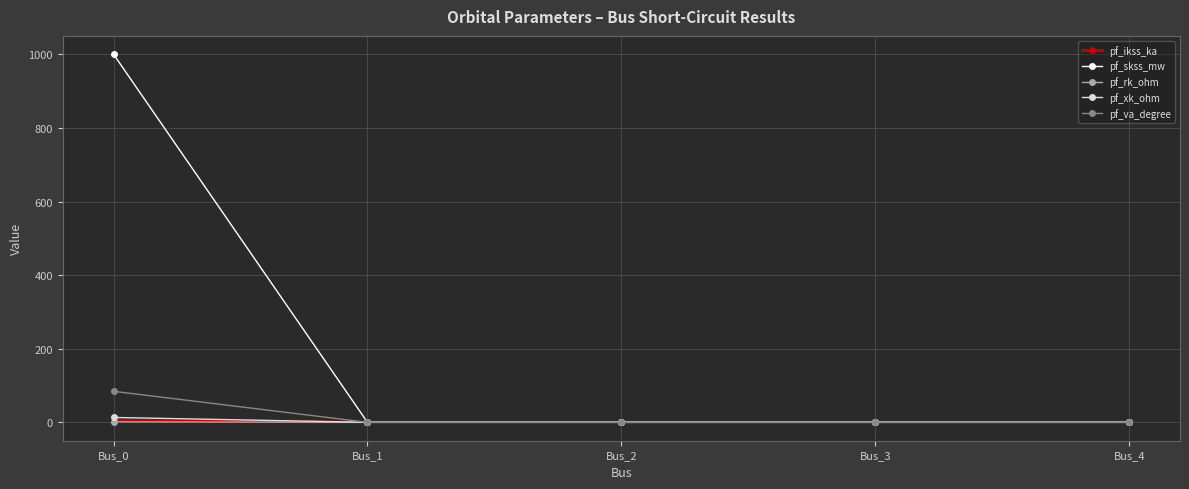

Does the chart have visible grid lines?

Yes